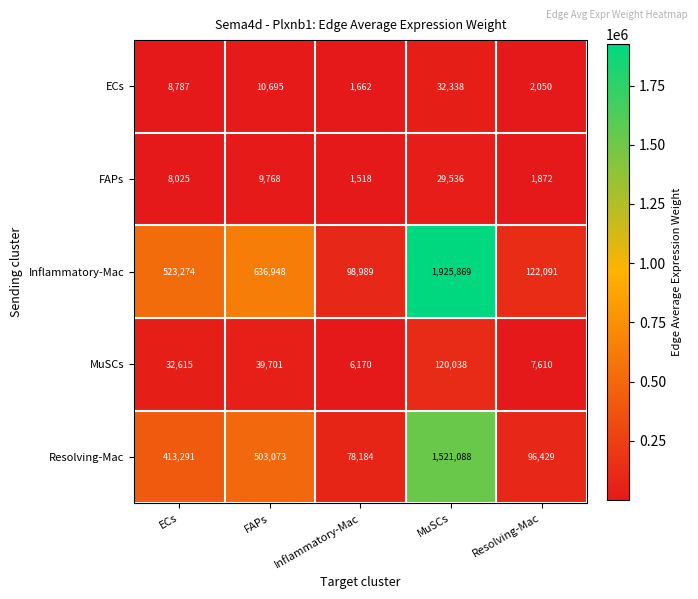

The value of FAPs at Resolving-Mac is 2460. True or false?

False